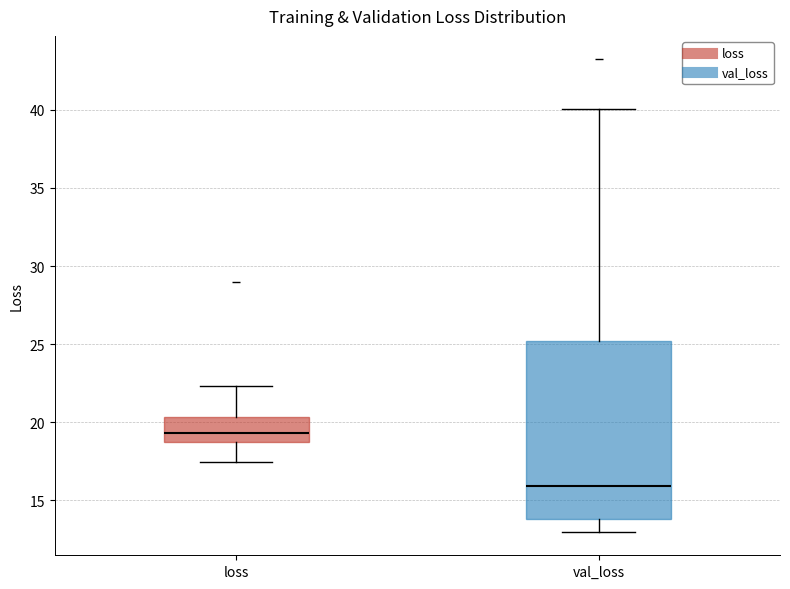

Comparing the boxes themselves (not the whiskers), which one is the tallest?

val_loss